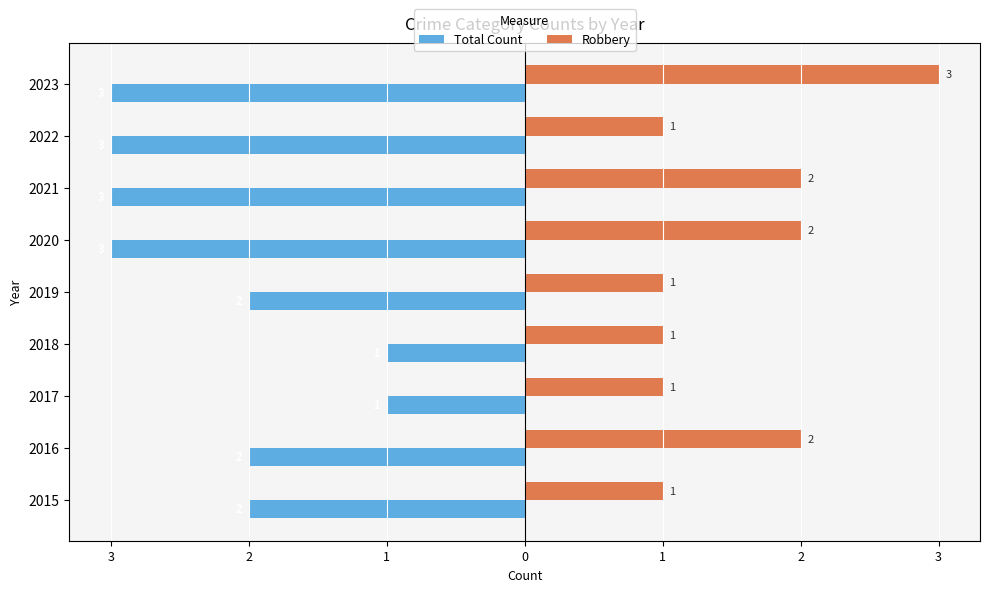

What are all the series names shown in the legend?

Total Count, Robbery